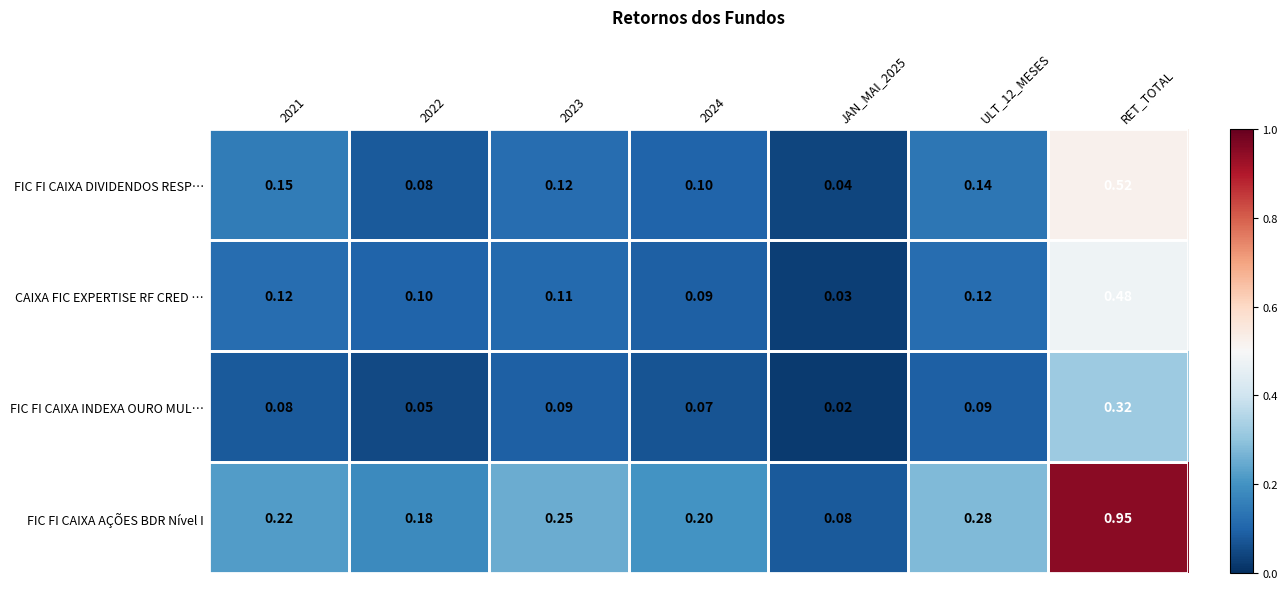

Which series changed the most between 2021 and ULT_12_MESES?

FIC FI CAIXA AÇÕES BDR Nível I